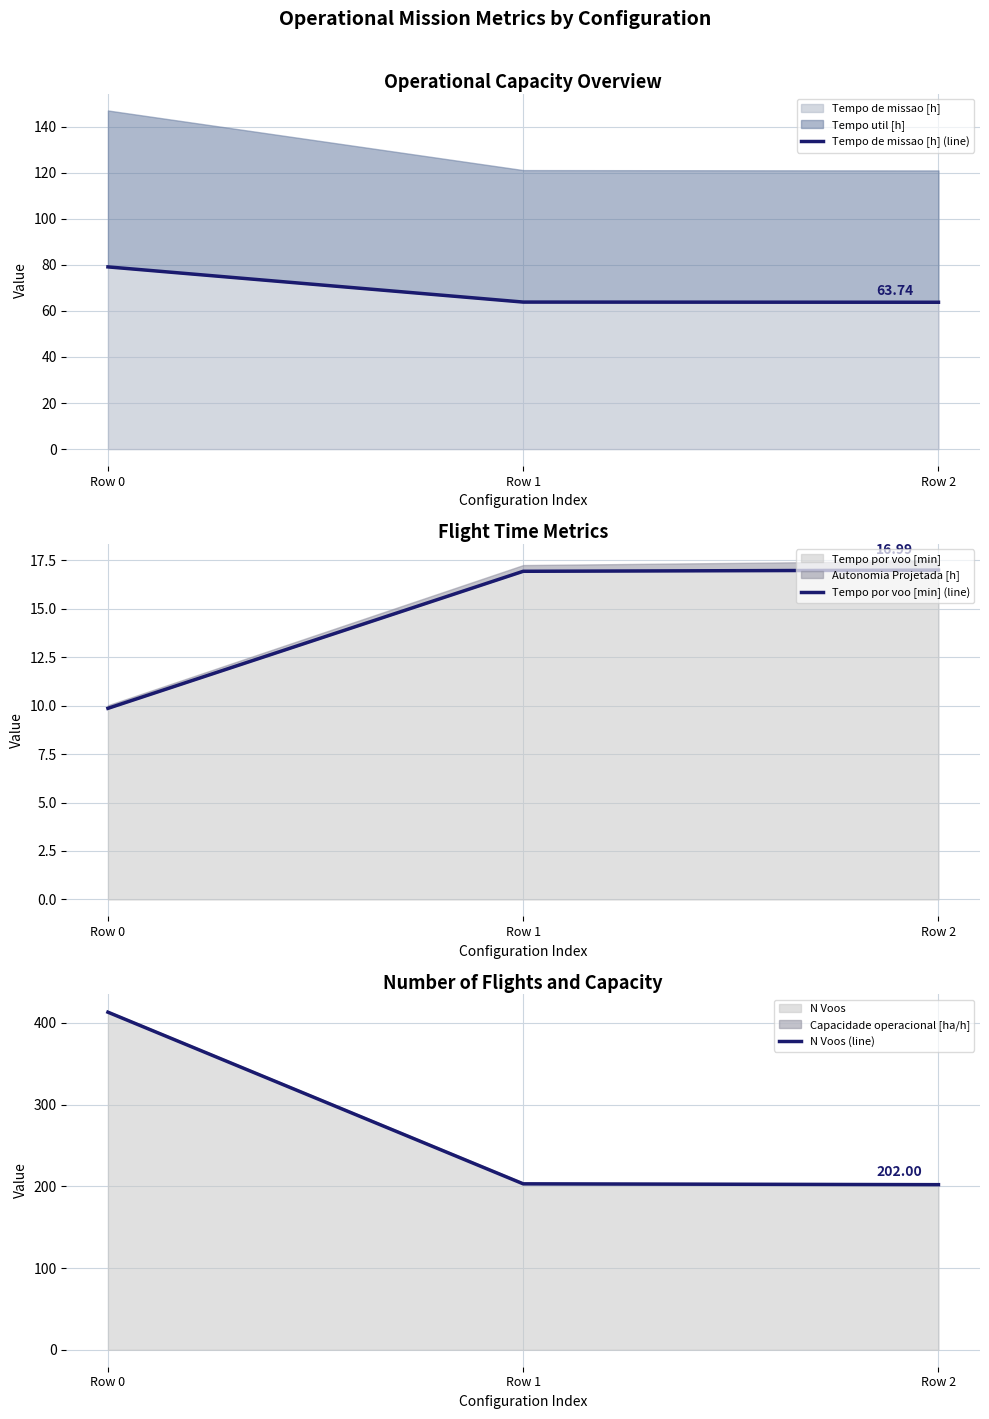

How many lines are shown in the chart?

3